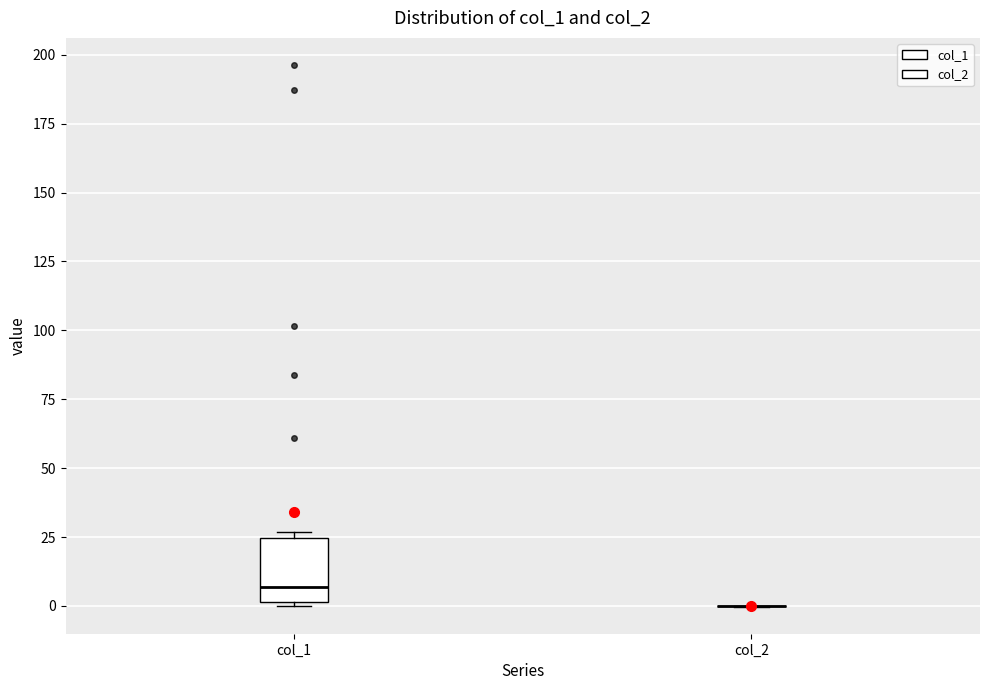

Reading left to right, read every box against the y-axis: the position of its median line, the range the box covers, and the ends of its whiskers. The values are not printed on the chart, so give them approximately, as read against the axis.

col_1: median 5, box 0 to 25, whiskers 0 (just below the box's lower edge) to 25 (just above the box's upper edge)
col_2: box collapsed to a line at 0, whiskers 0 to 0